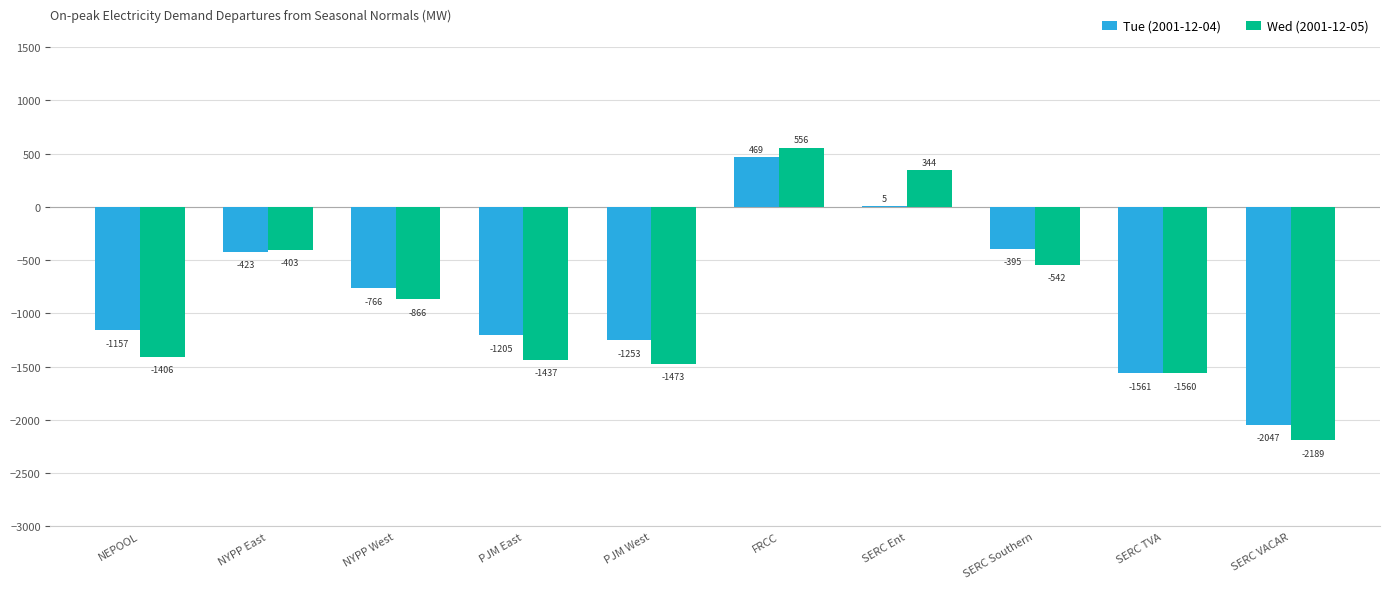

What is the maximum value shown in the chart?

555.5